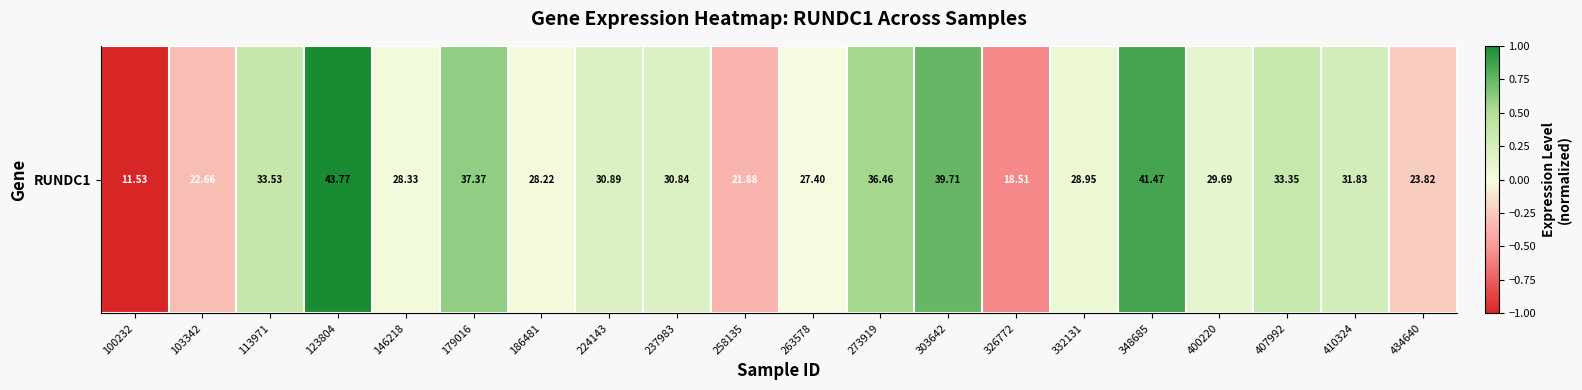

How many values are above zero?

14